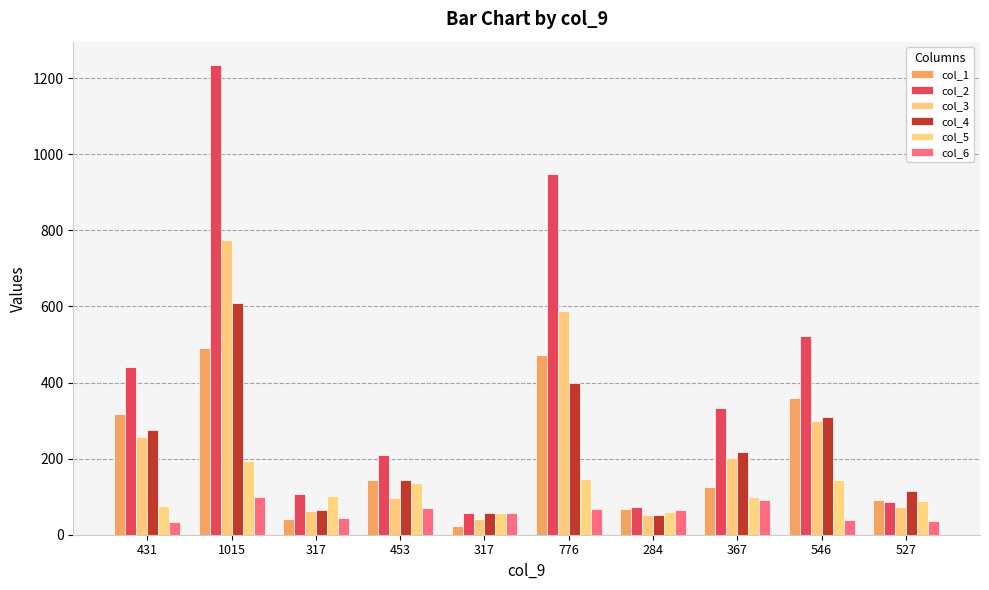

How many groups of bars are there?

10